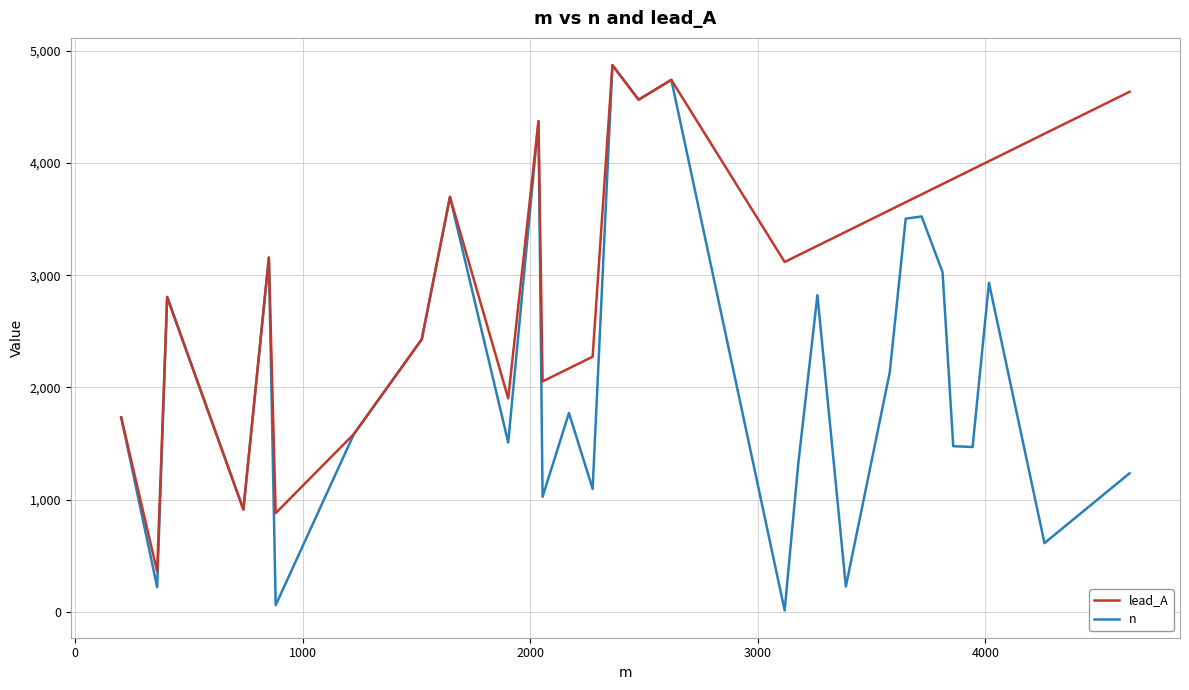

Which series has the widest spread of values?

n